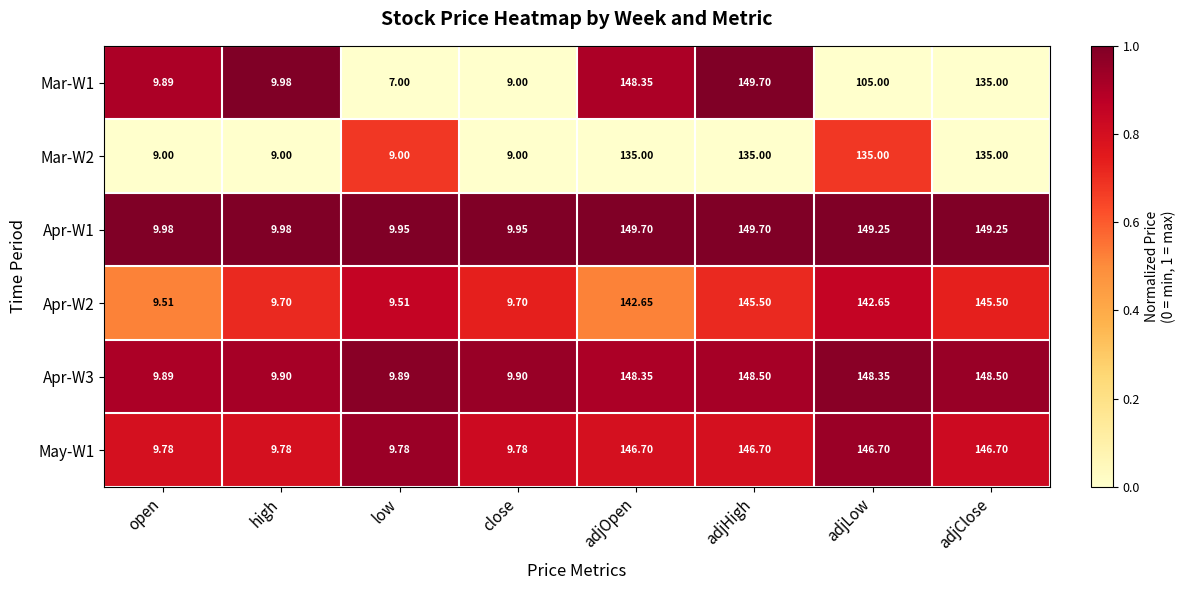

At which label does Mar-W1 first exceed 105?

adjOpen